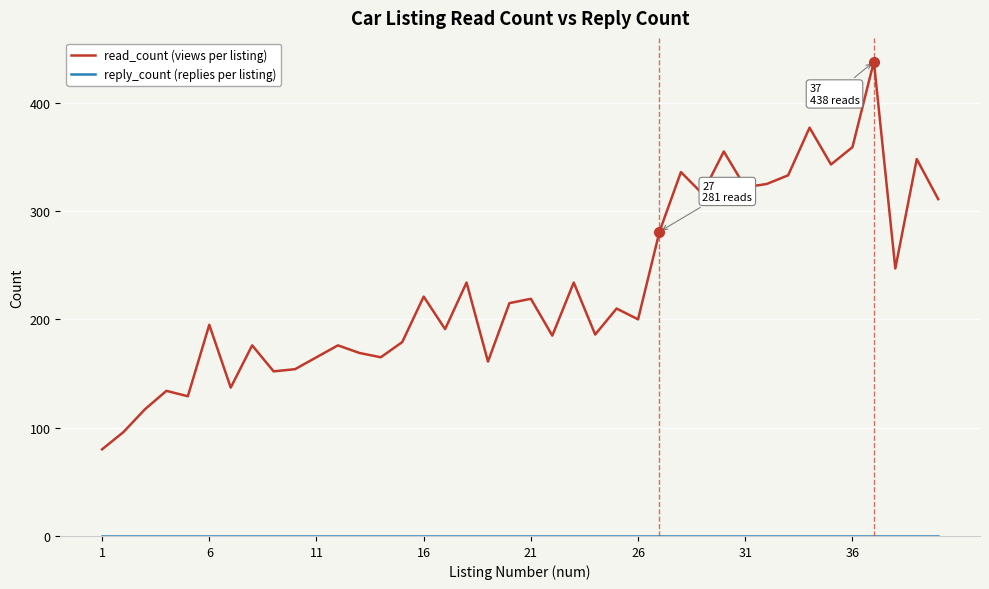

What is the difference between the maximum and minimum values in the read_count (views per listing) series?

358